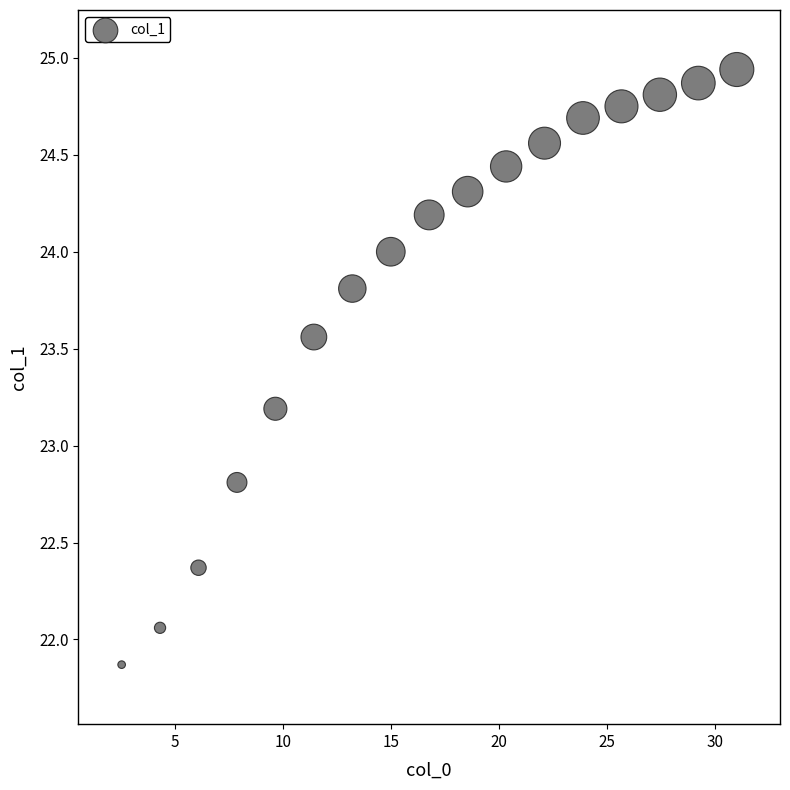

What is the range of X values (max minus min)?

28.5